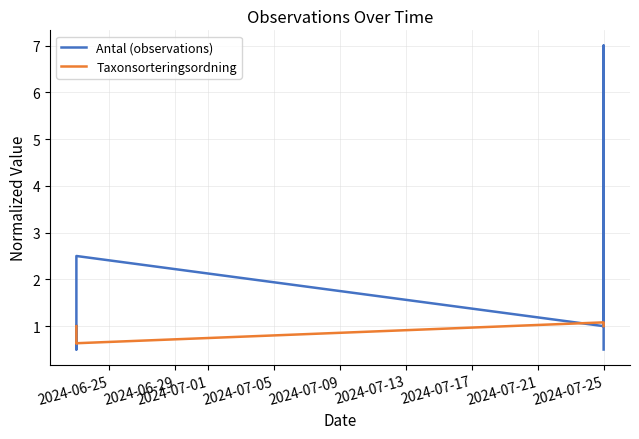

Rank the series by their maximum value, from lowest to highest.

Taxonsorteringsordning, Antal (observations)